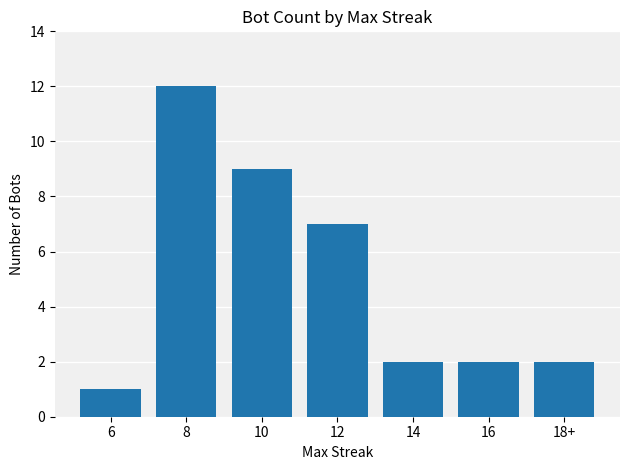

What position from the right is 6?

7